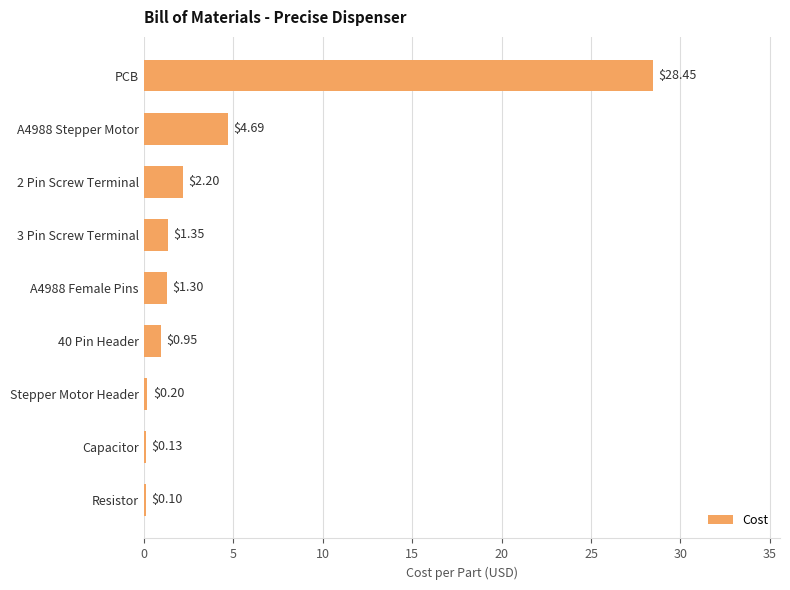

Are the bars grouped side by side (vs. stacked)?

No